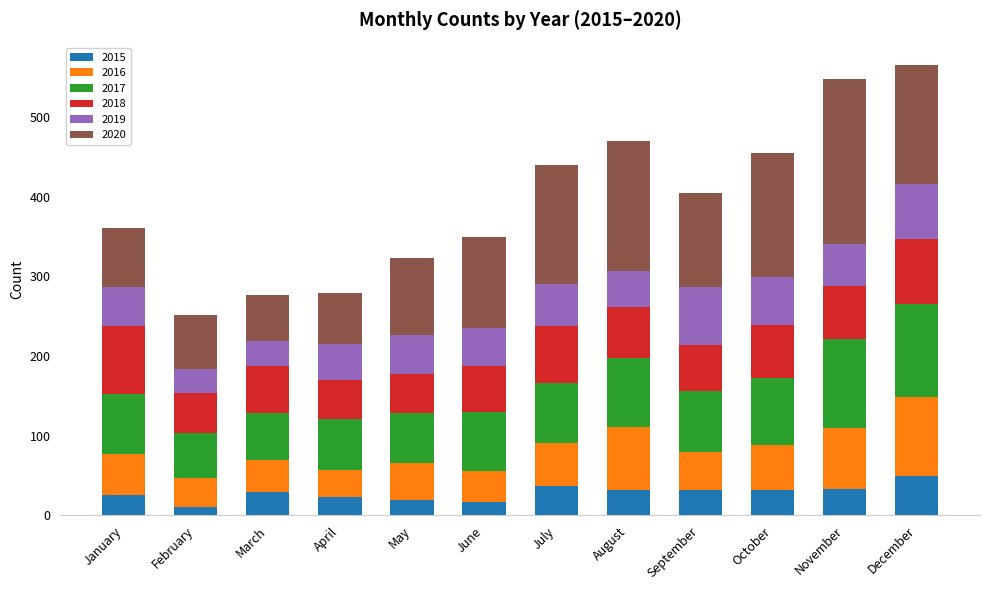

Read the 2015 value at December.

49